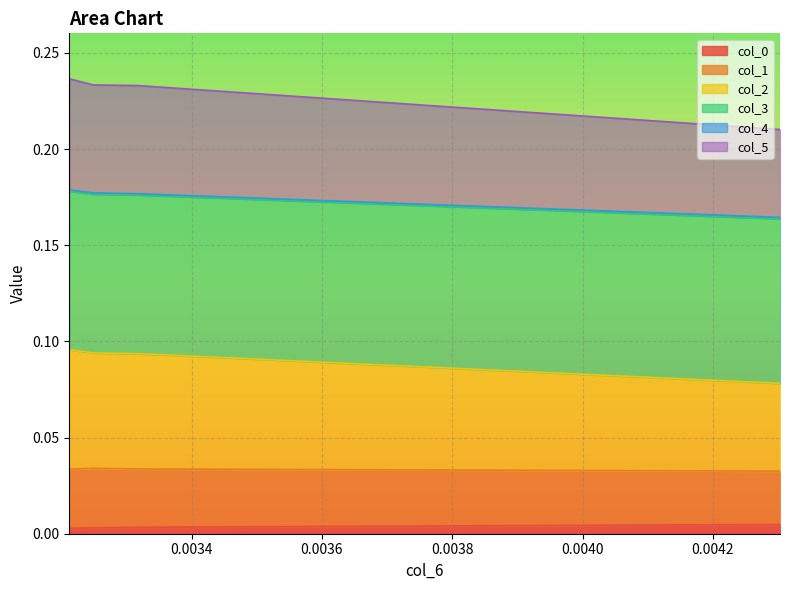

At how many categories does at least one series exceed 0?

4